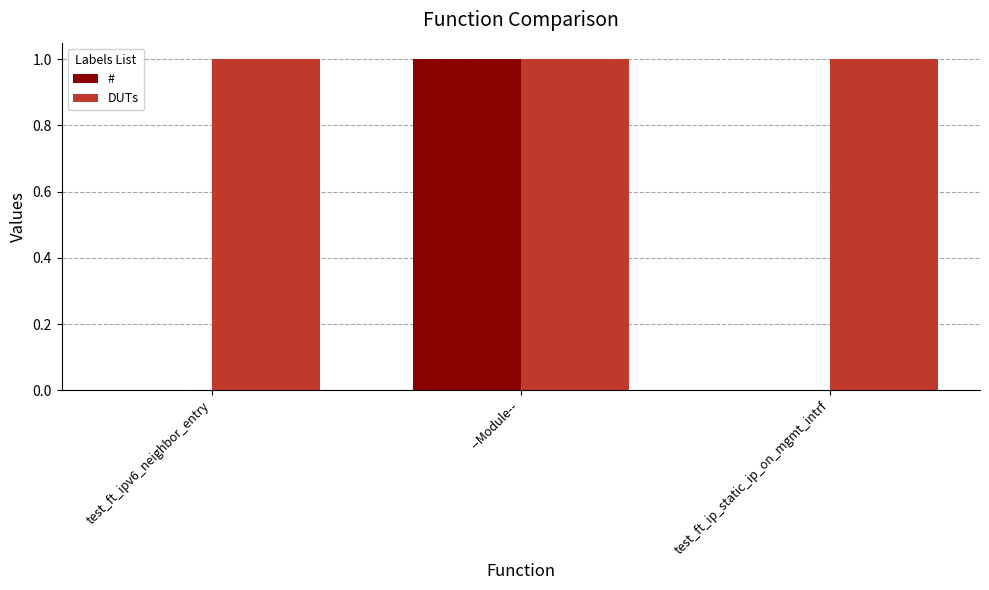

Is it true that # equals 0 at --Module--?

False